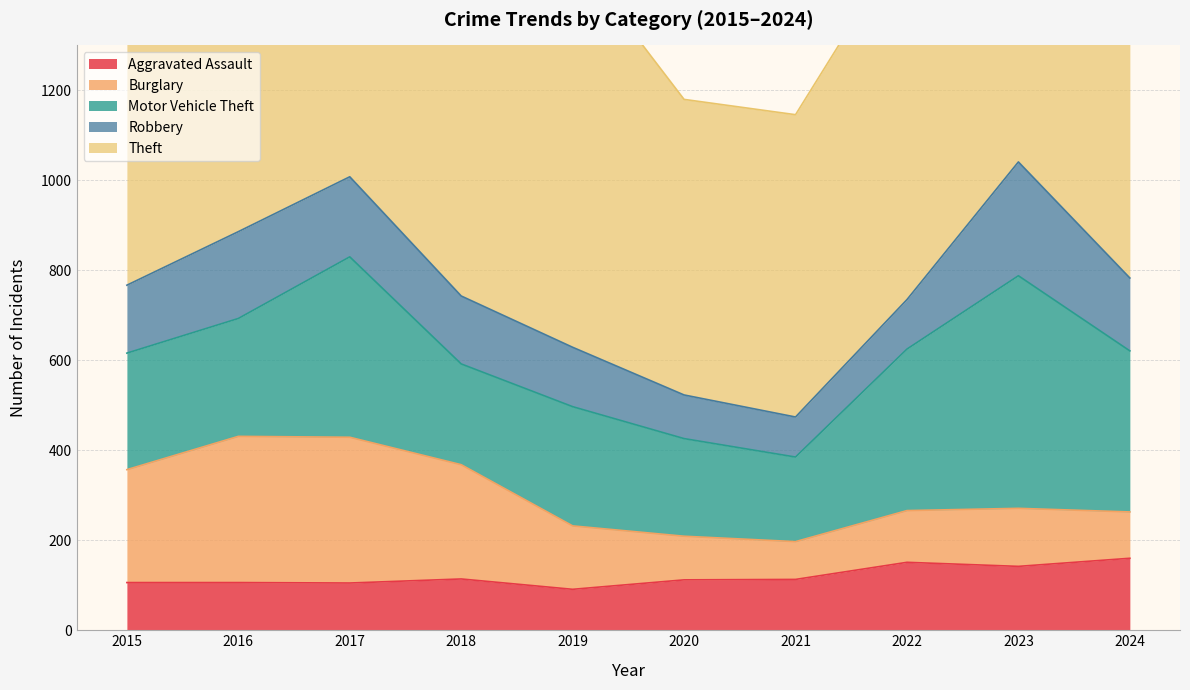

Between 2020 and 2022, which is larger?

2022